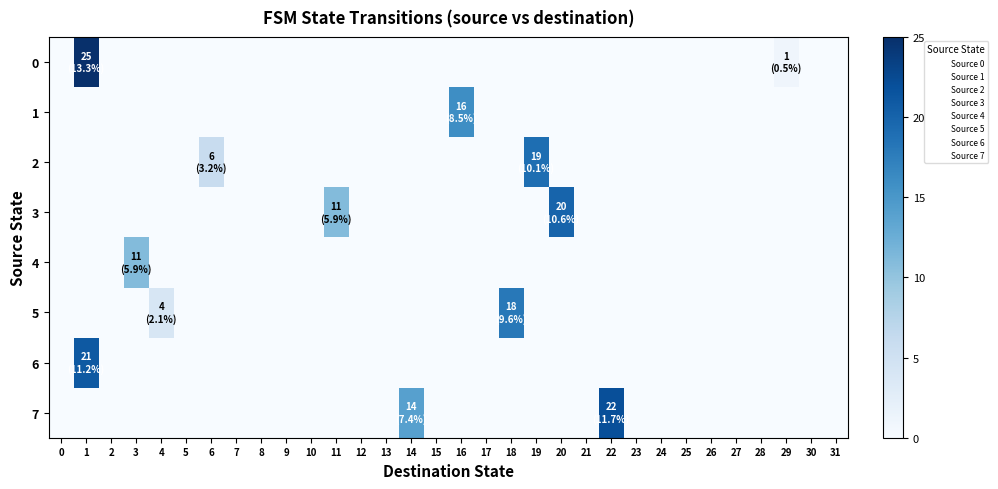

Rank the series at 29 from lowest to highest value.

1, 2, 3, 4, 5, 6, 7, 0